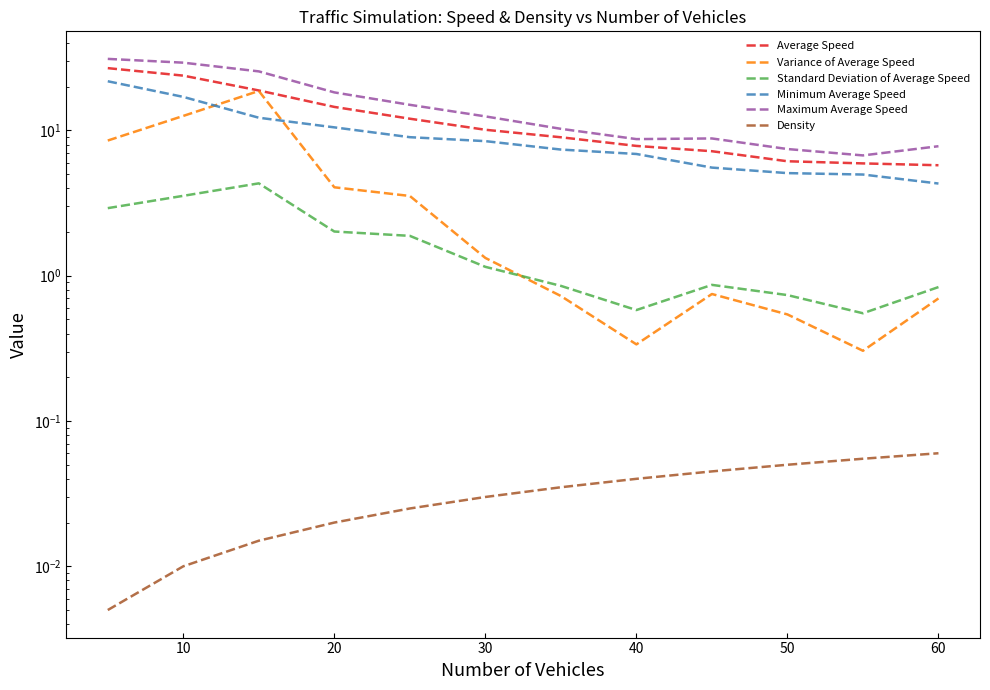

True or false: Variance of Average Speed has more than 0 points higher than both neighbors.

True